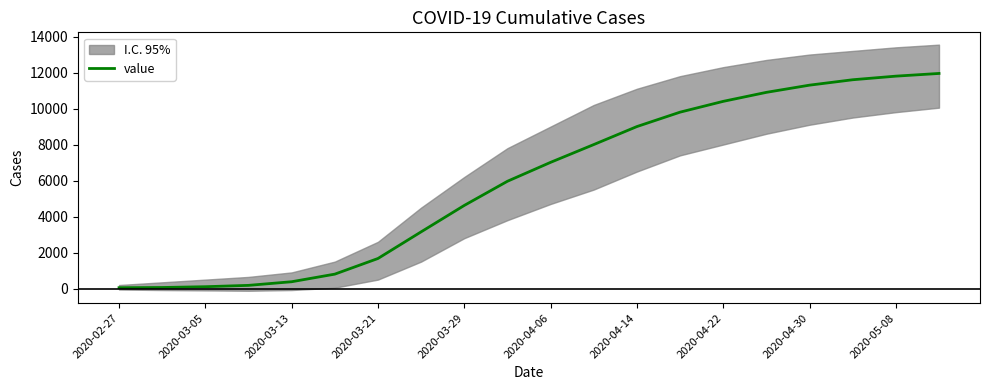

Read the value at 17.

11600